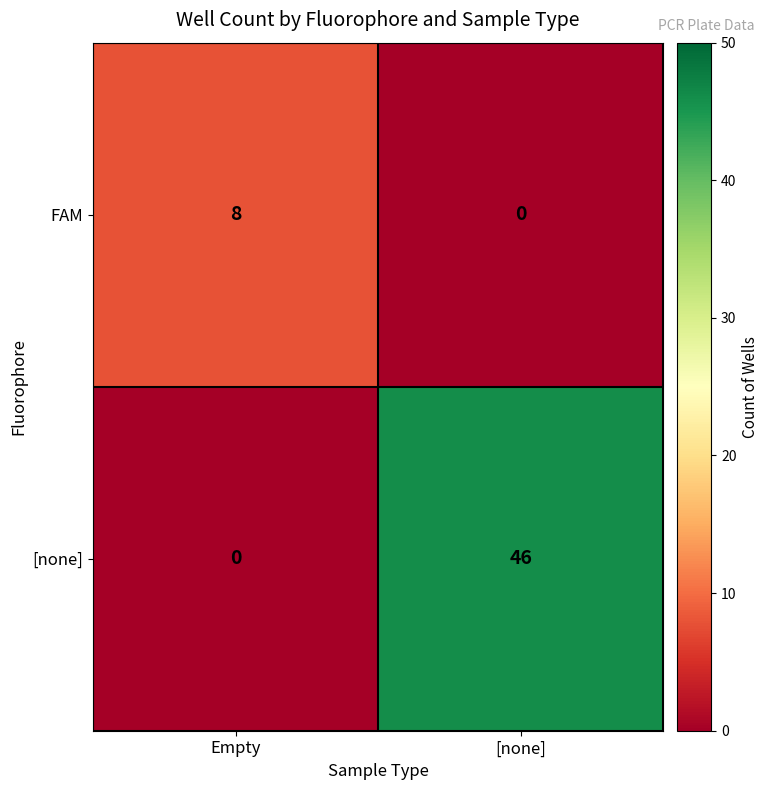

What is the sum of the [none] values at [none] and Empty?

46